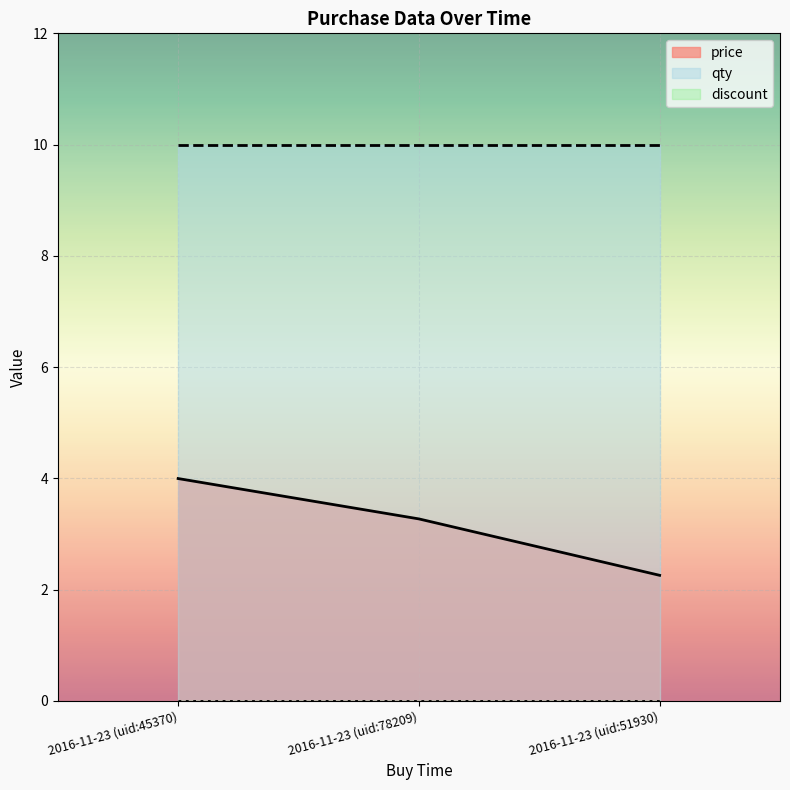

What are all the series names shown in the legend?

price, qty, discount